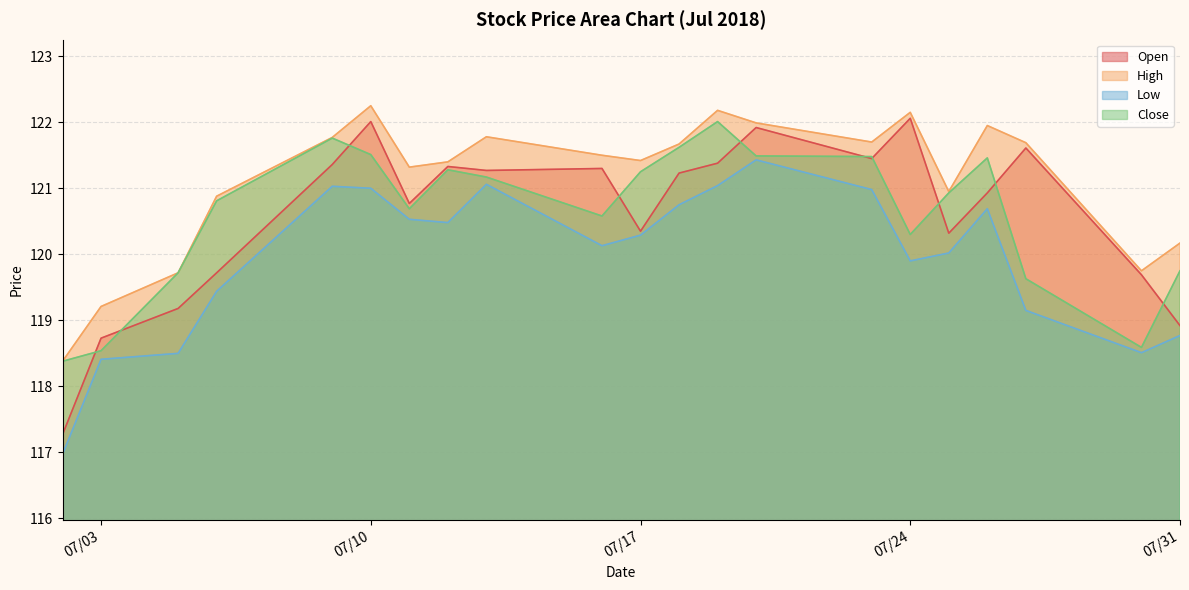

Rank the series by their maximum value, from lowest to highest.

Low, Close, Open, High